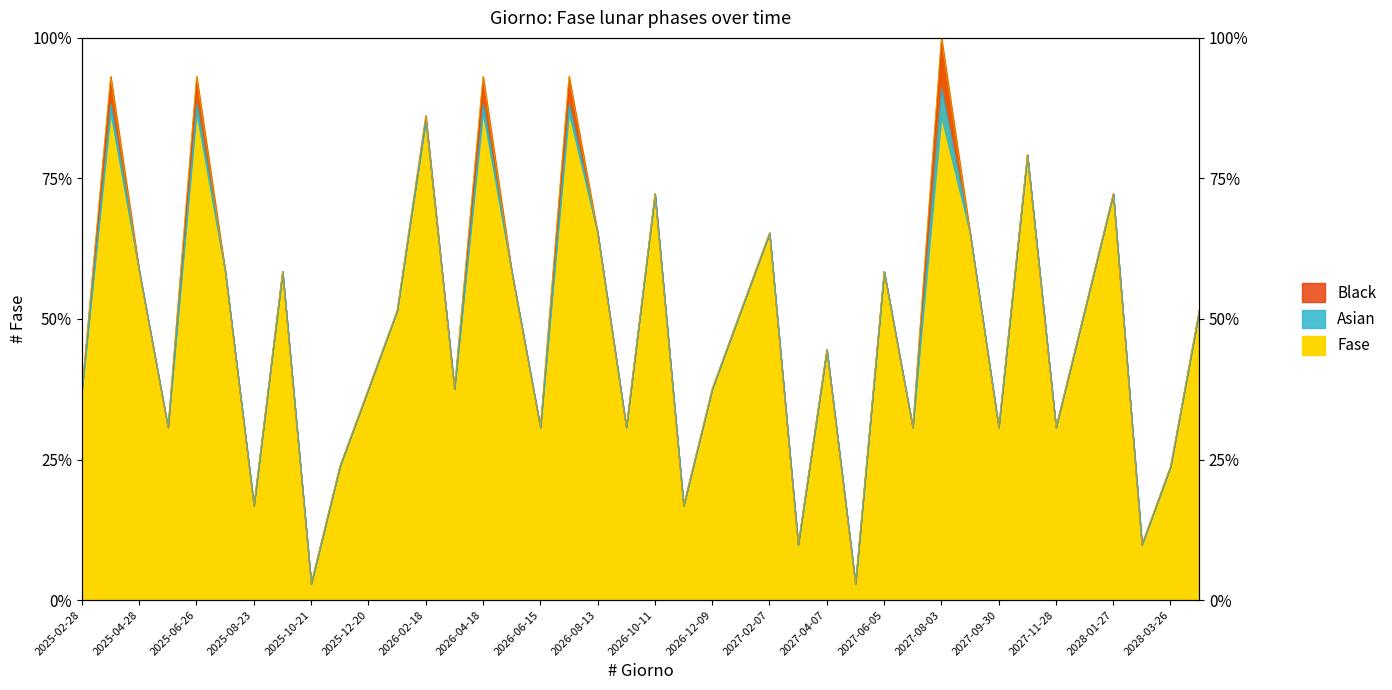

What is the maximum value shown in the chart?

1.0